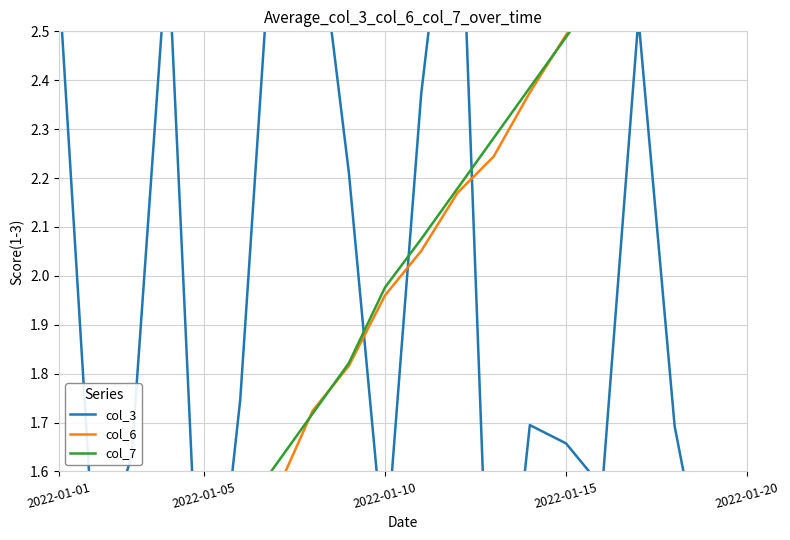

Which series changed the most between 2022-01-05 and 19?

col_6